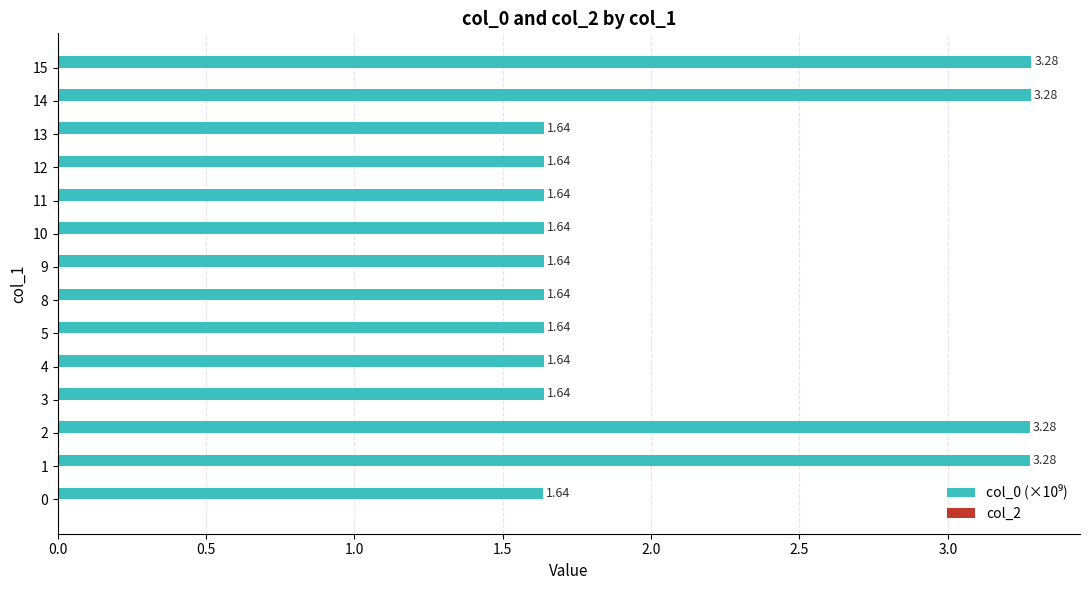

What is the ratio of the value at 12 to the value at 8?

1.0